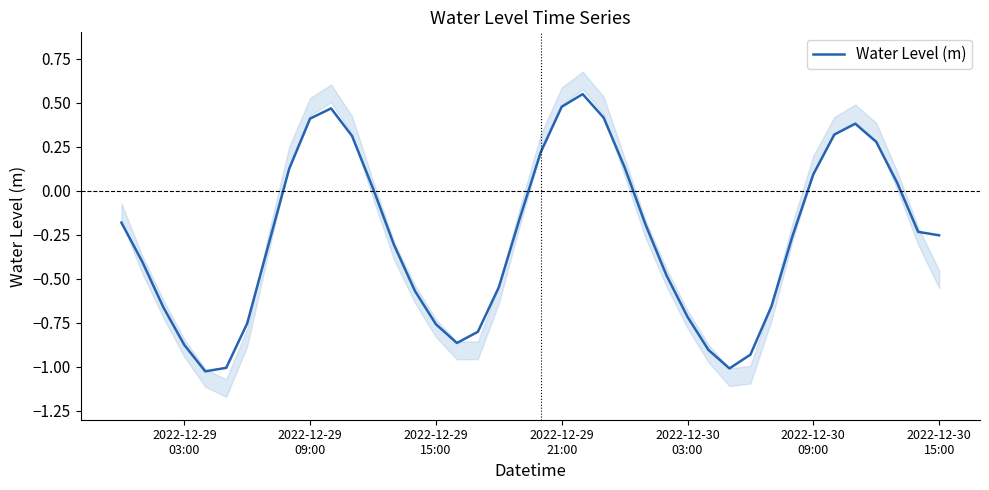

How many lines are shown in the chart?

1